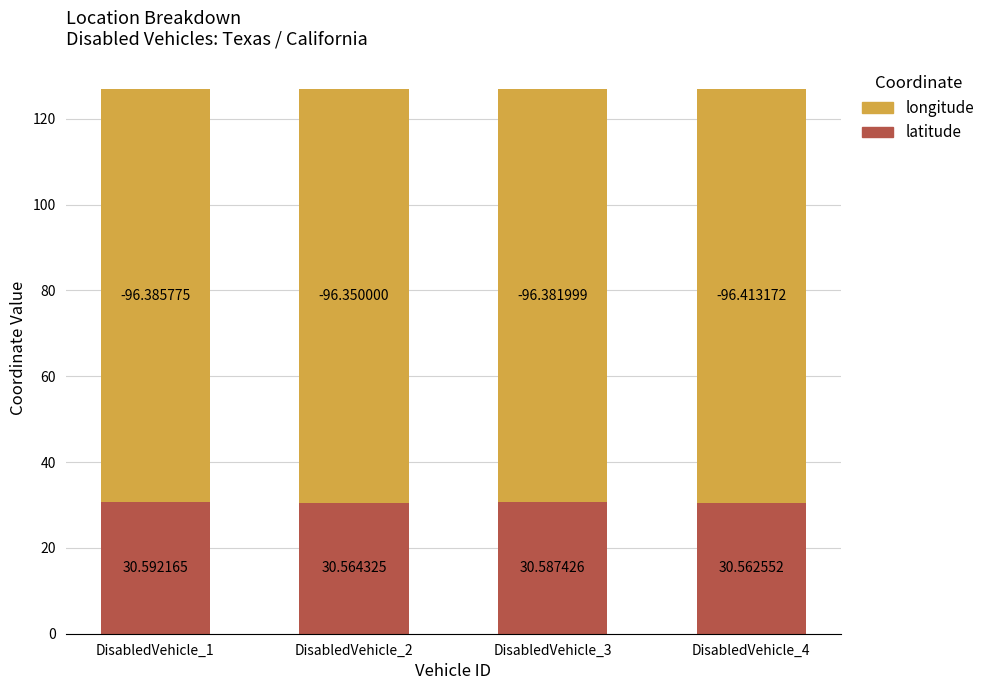

At which category is the sum across all series the highest?

DisabledVehicle_1